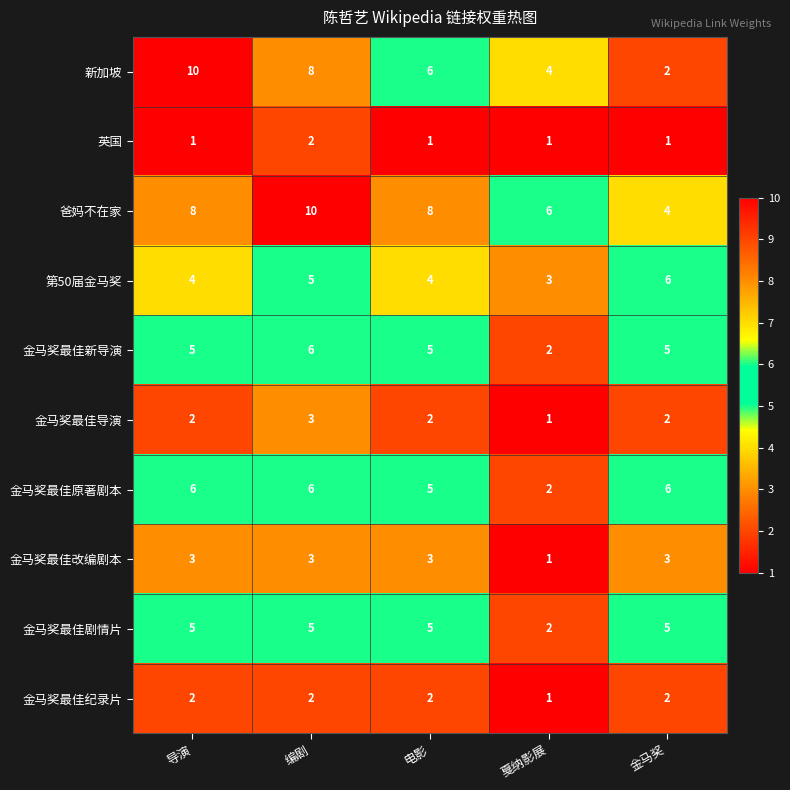

List the labels in order of 新加坡 value, largest first.

导演, 编剧, 电影, 戛纳影展, 金马奖